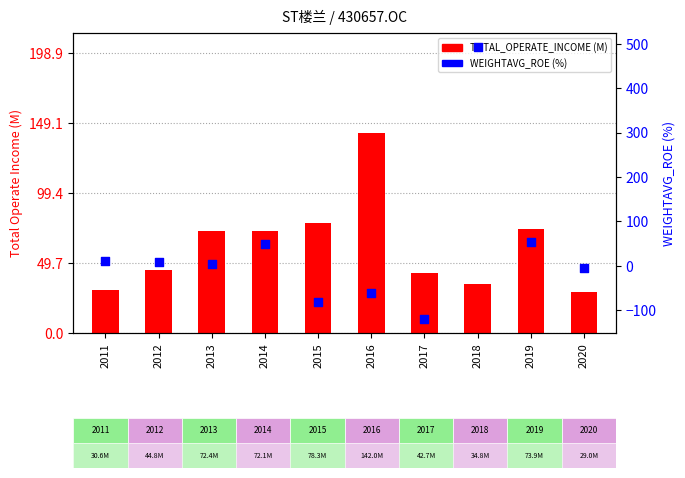

Which series reaches the maximum Y coordinate?

WEIGHTAVG_ROE (%)